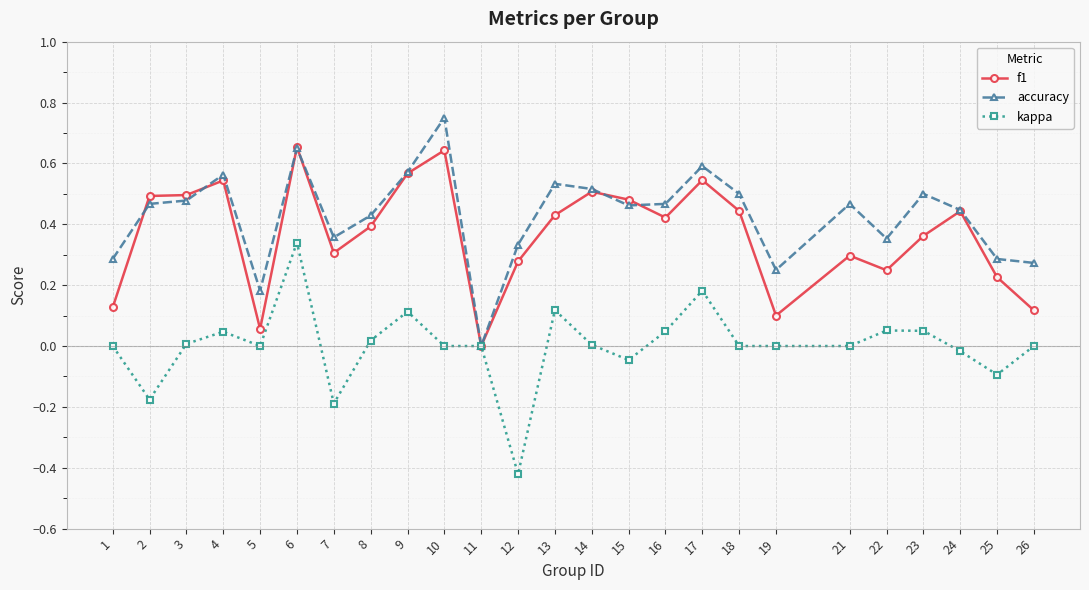

Rank the series by their maximum value, from highest to lowest.

accuracy, f1, kappa